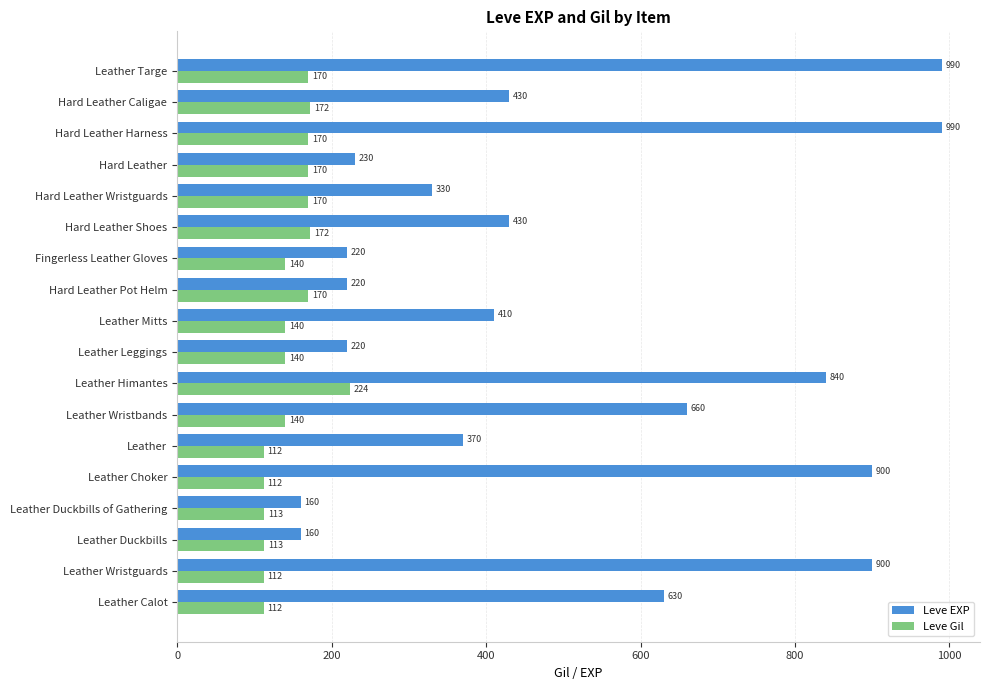

List the series in order of their overall mean, lowest first.

Leve Gil, Leve EXP